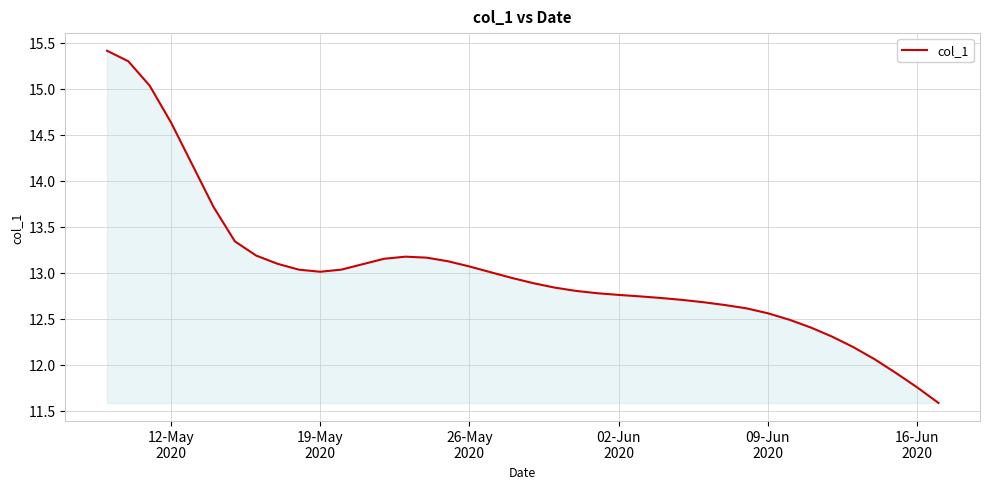

What is the difference between the maximum and minimum values?

3.8